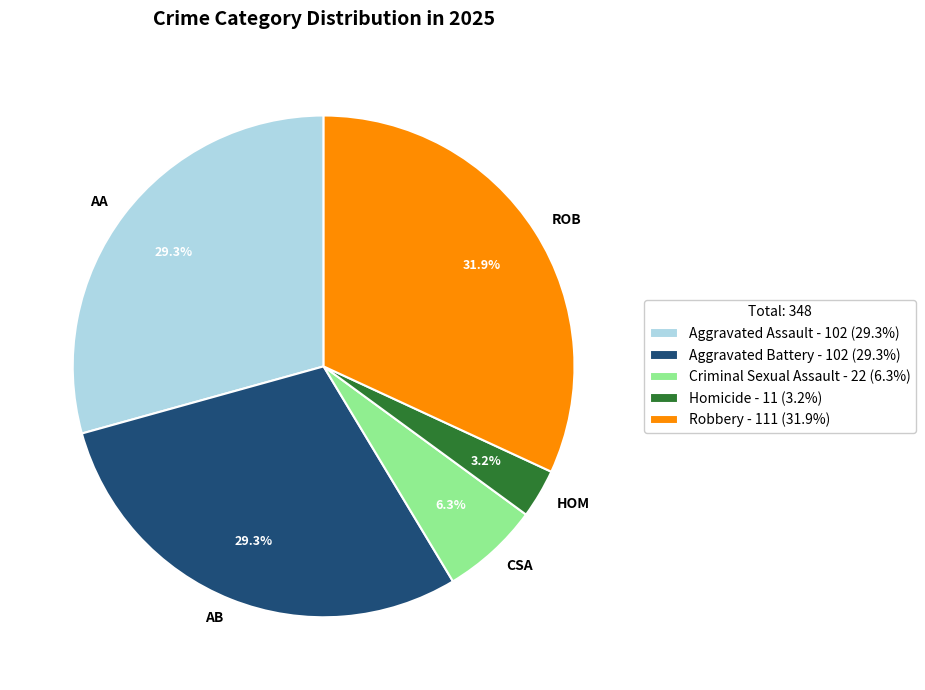

How many slices are in this pie chart?

5